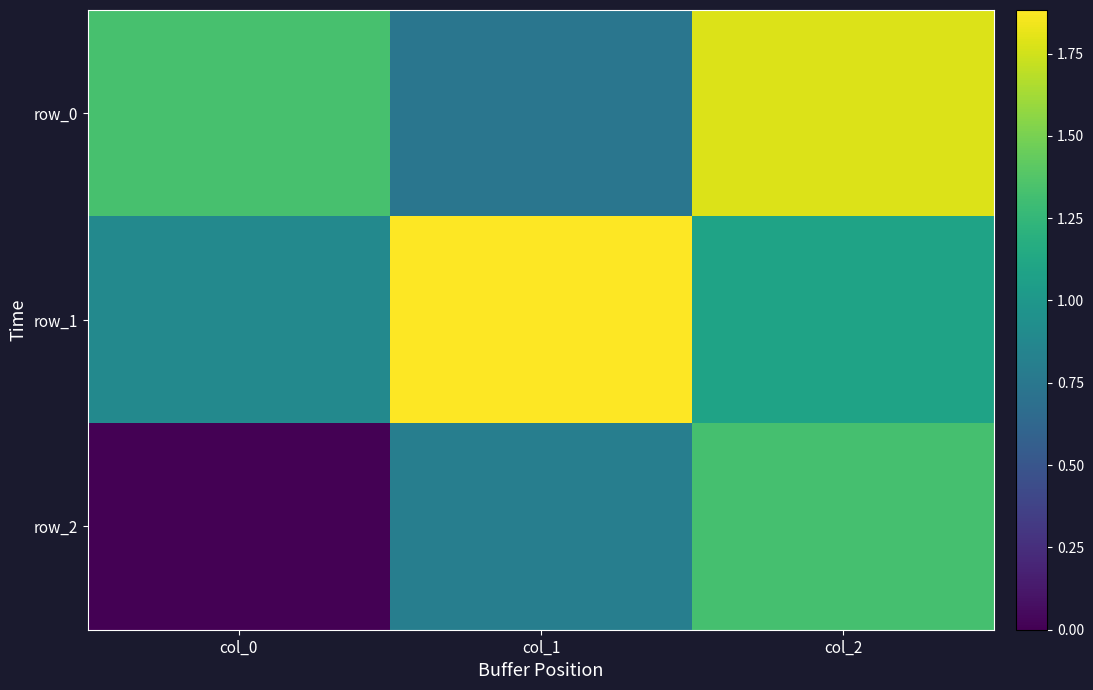

How many values in row_2 are above zero?

2